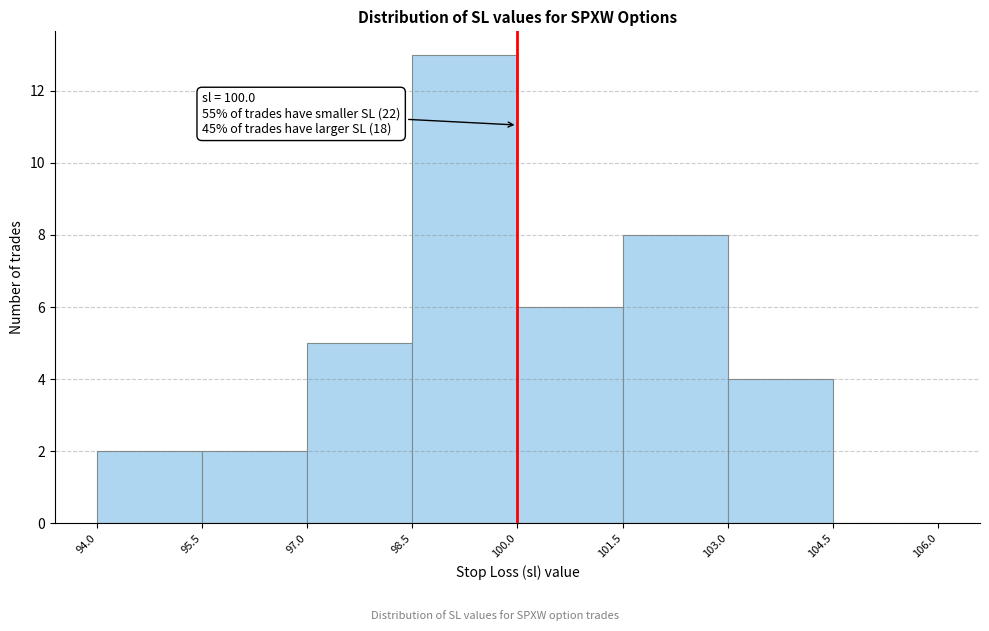

Over which range of the x-axis is the bar tallest?

98.5 to 100.0